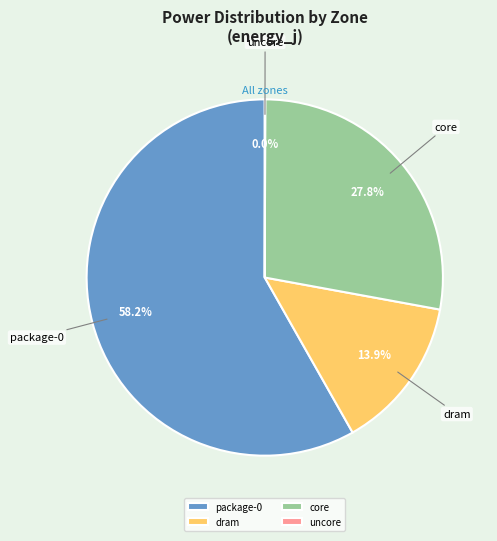

Is it true that core is 28% of the pie?

True